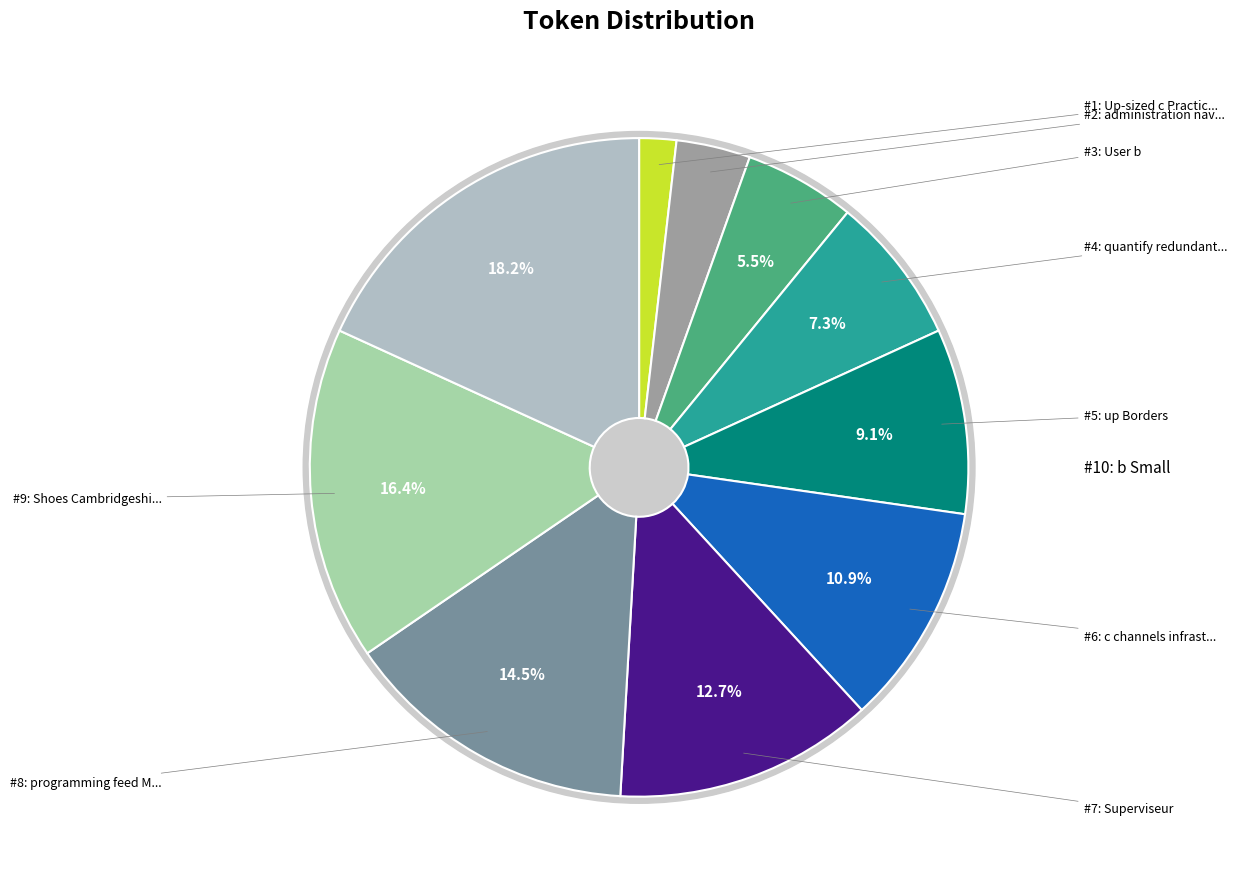

Is b Small the majority of the pie?

No